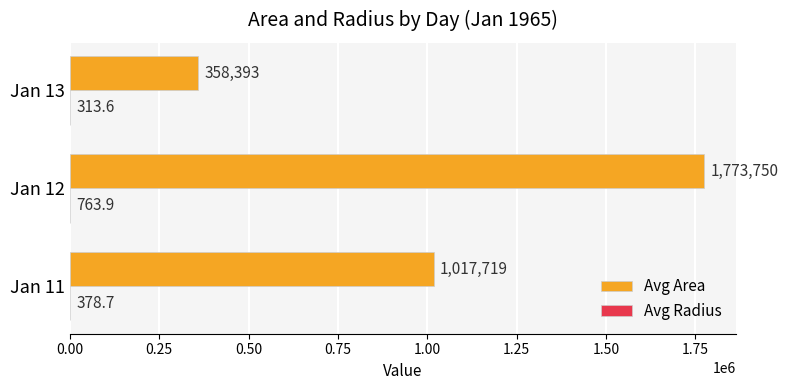

What is the maximum value for Avg Area?

1773750.0